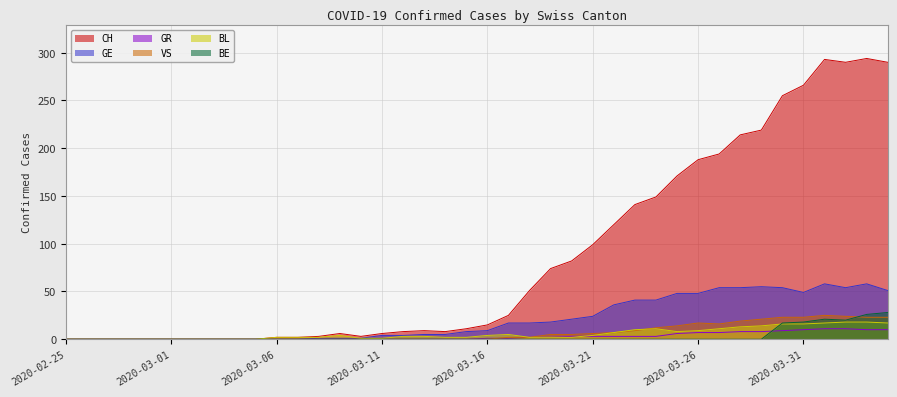

What is the approximate value of BL at 2020-03-28?

13